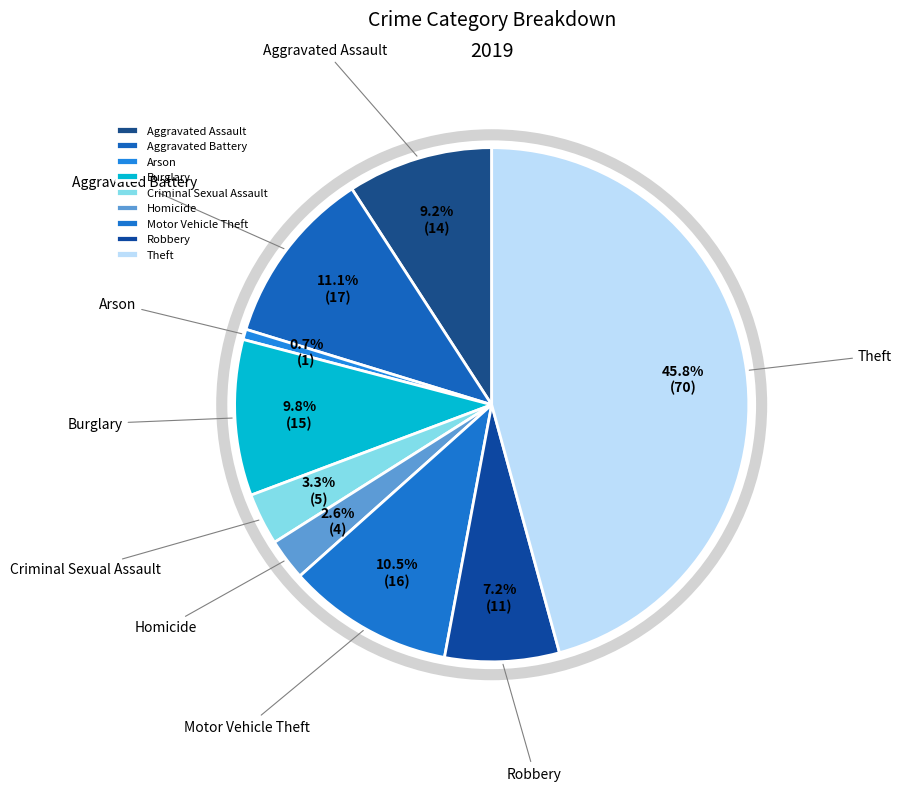

Approximately how many times larger is the value at Aggravated Assault compared to Theft?

0.2